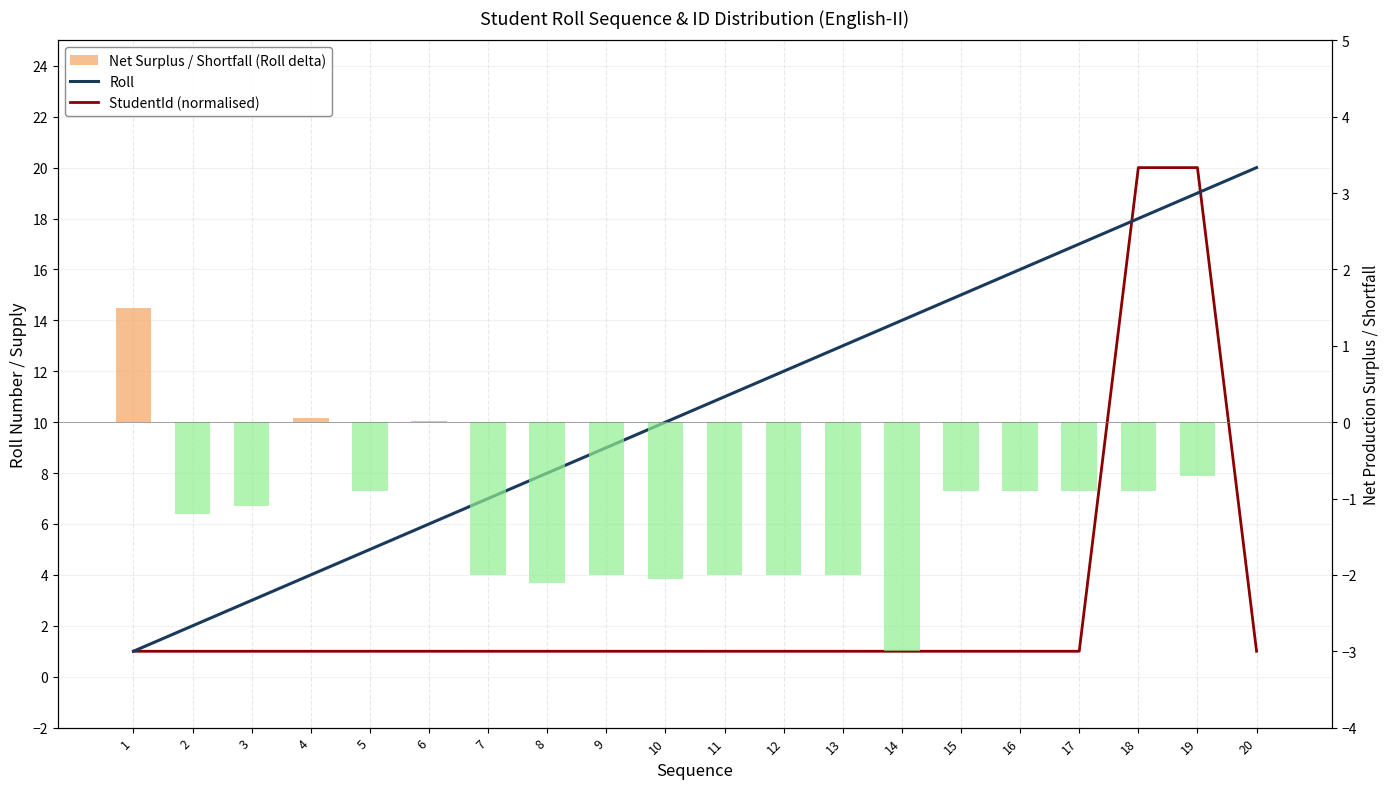

Rank the series by their maximum value, from lowest to highest.

Net Surplus / Shortfall (Roll delta), Roll, StudentId (normalised)